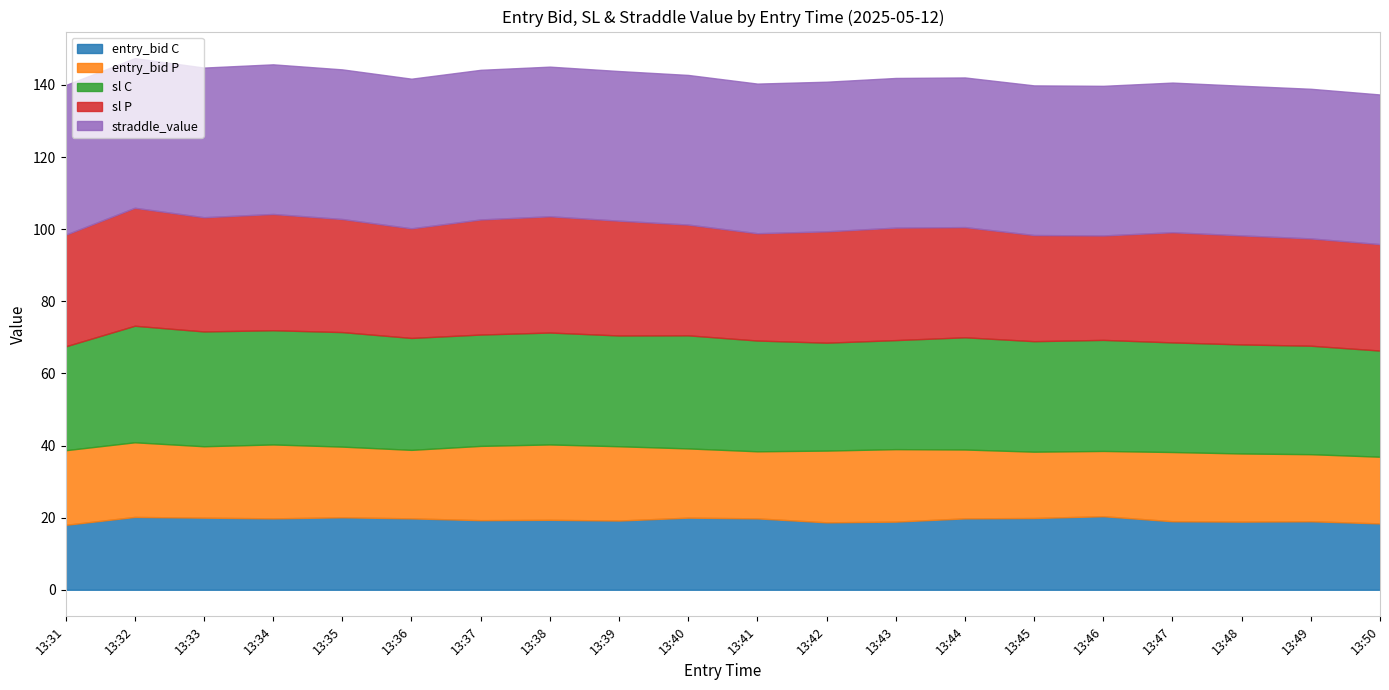

Does the chart display data point markers on the line(s)?

No